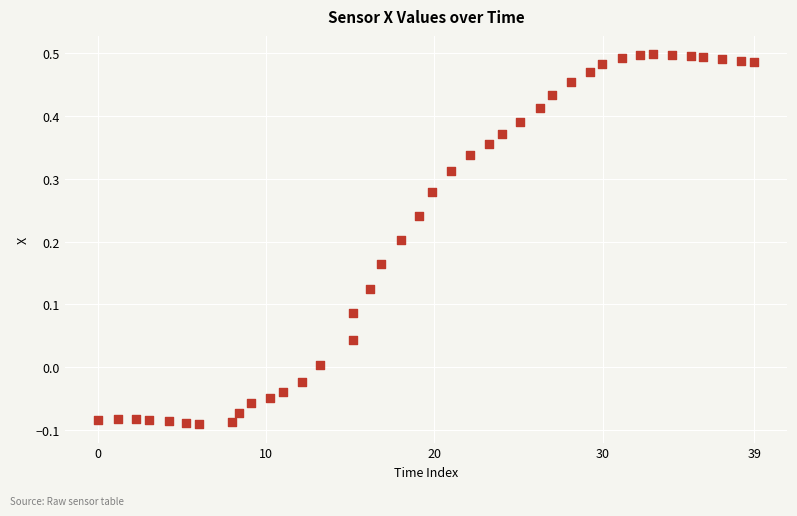

What is the range of Y values (max minus min)?

0.6